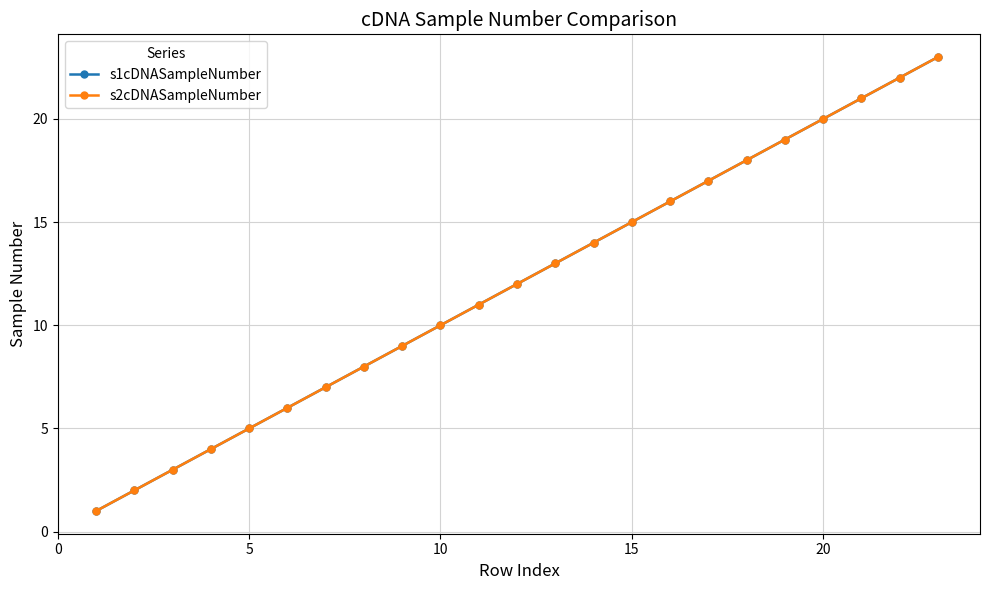

Is this an area chart (filled region under the line)?

No